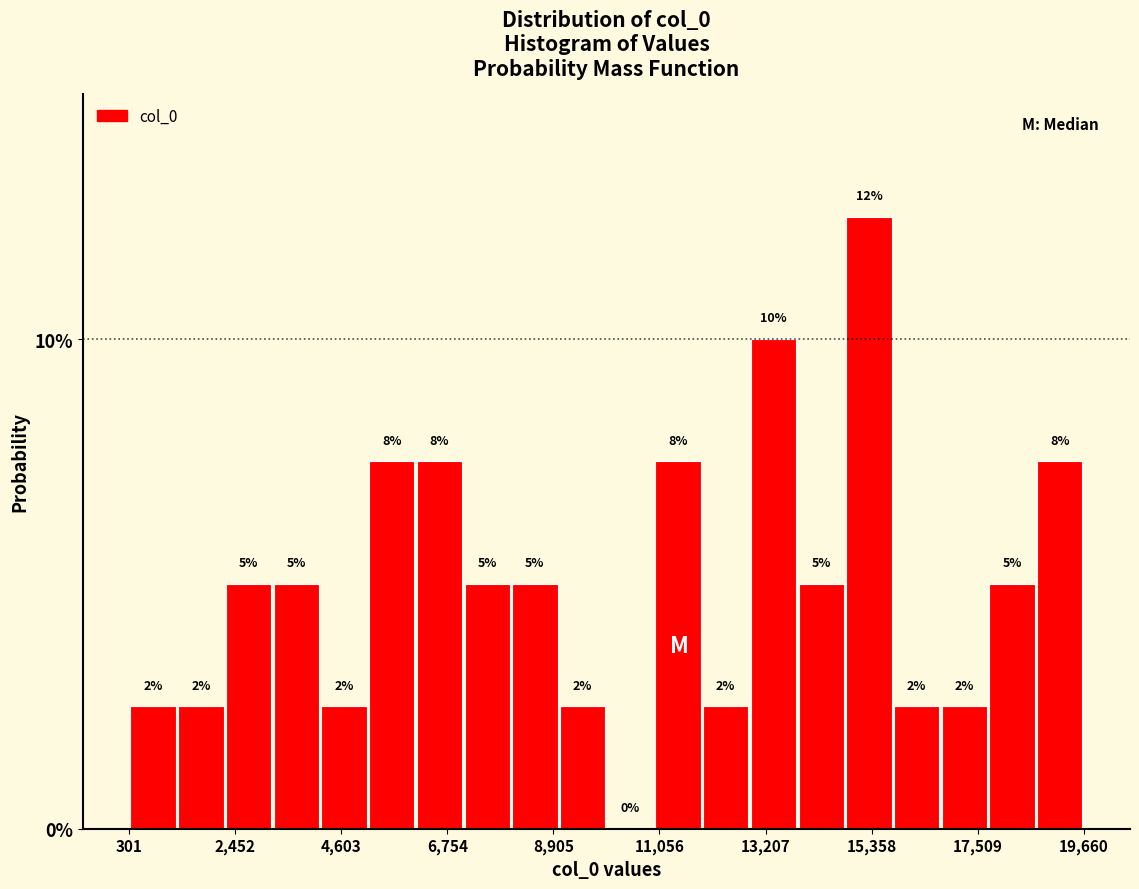

Read against the x-axis, roughly where is the centre of the tallest bar?

15500